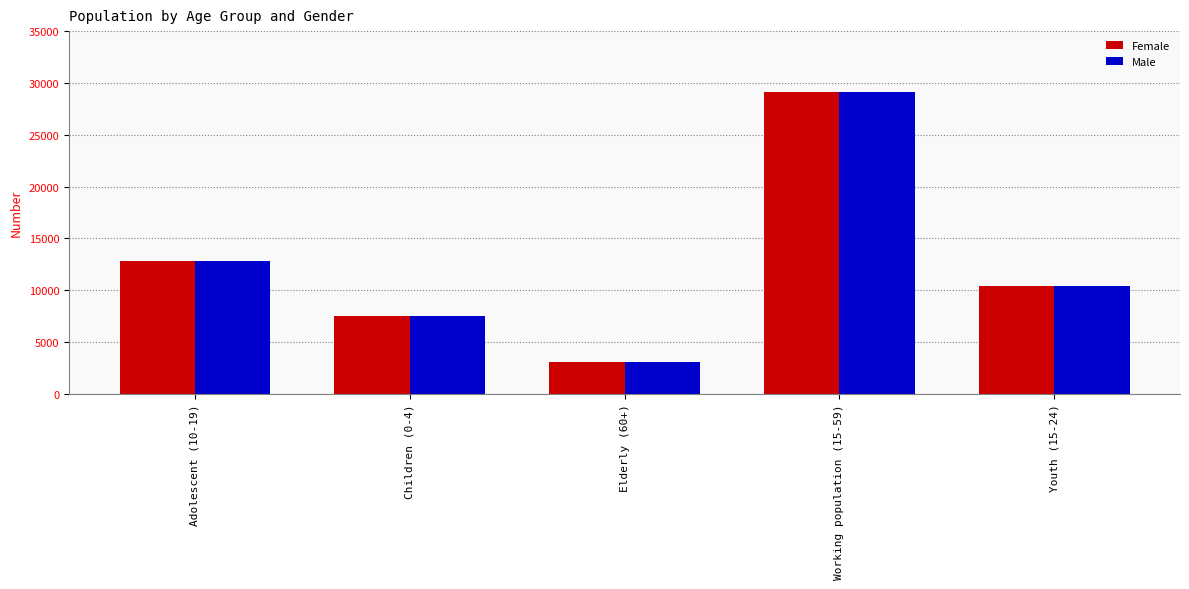

Reading right to left, what are all the values shown in this chart?

Female: 10368	29184	3075	7528	12820
Male: 10368	29184	3075	7528	12820